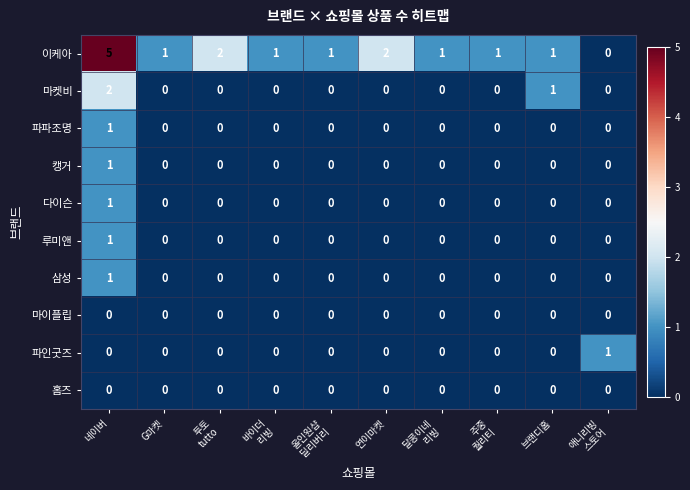

Which series has the largest range (max minus min)?

row_0